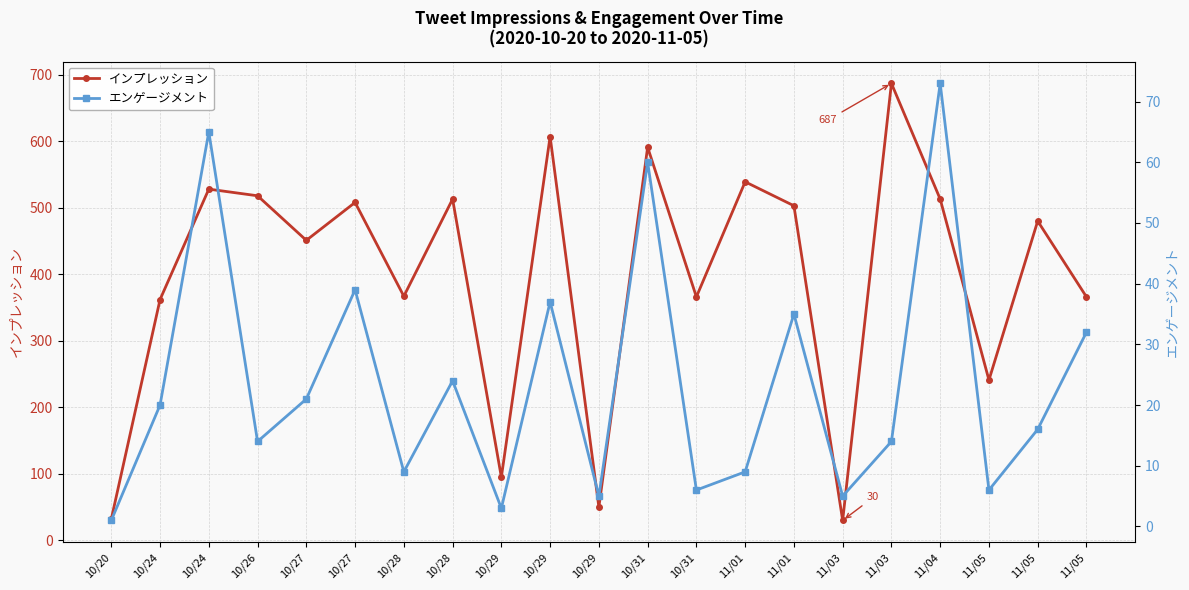

How many interior local valleys does the インプレッション series have?

7